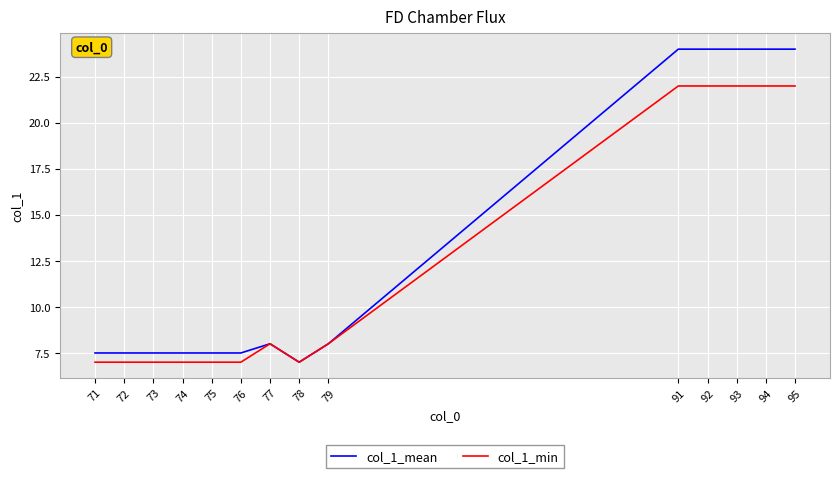

What is the total value across all series at 92?

46.0